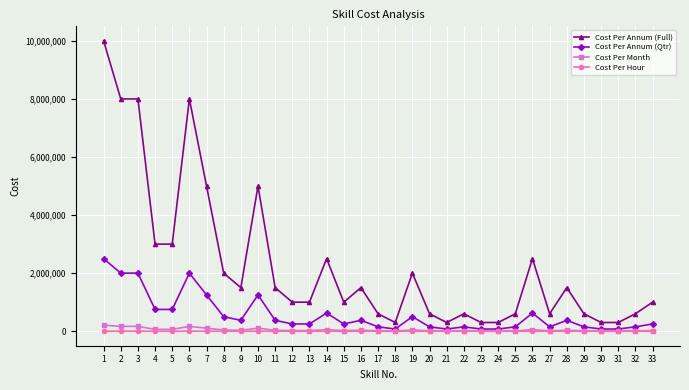

Which series has the largest range (max minus min)?

Cost Per Annum (Full)